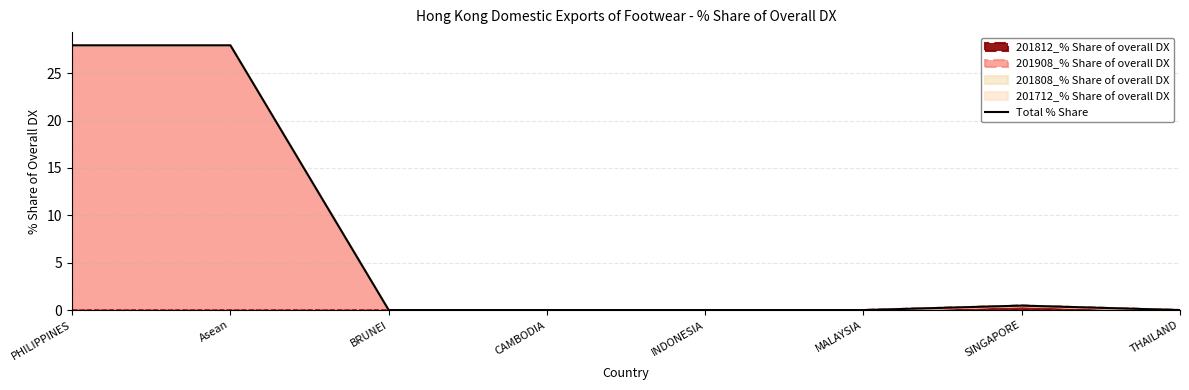

What is the difference between the values at SINGAPORE and BRUNEI?

0.5